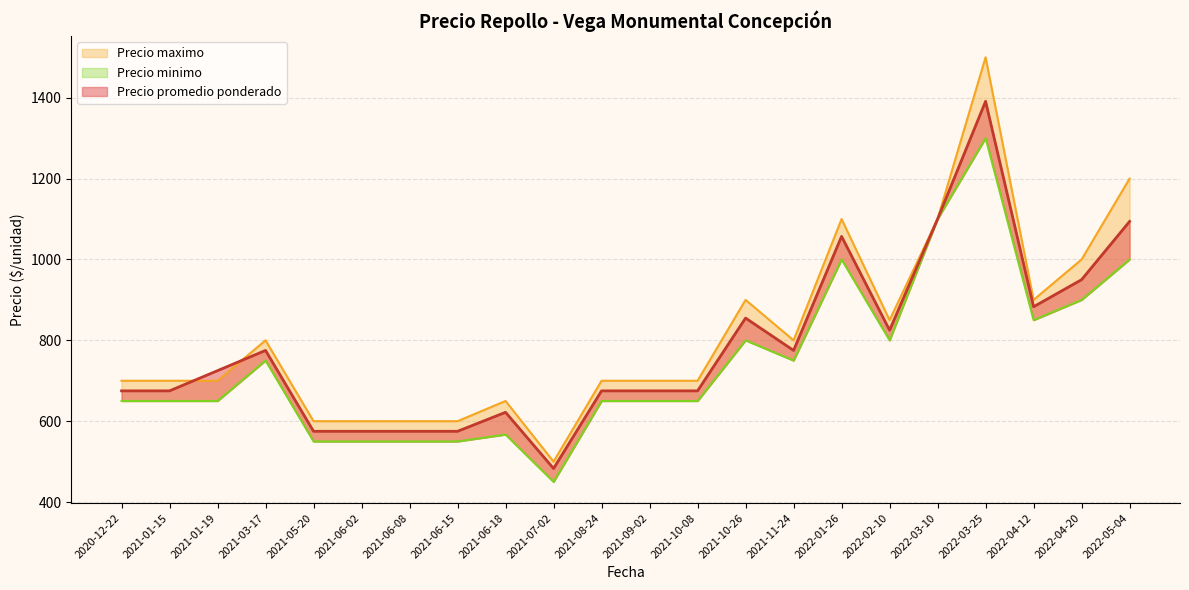

Rank the series by their maximum value, from highest to lowest.

Precio maximo, Precio promedio ponderado, Precio minimo